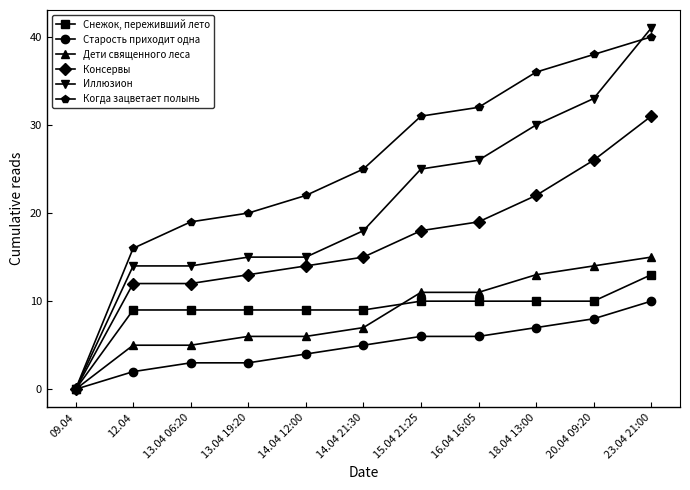

What is the average value of the Консервы series?

17